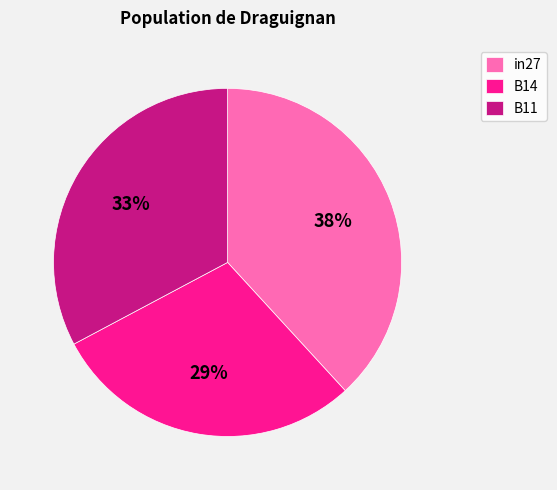

Rank the categories by value from lowest to highest.

B14, B11, in27